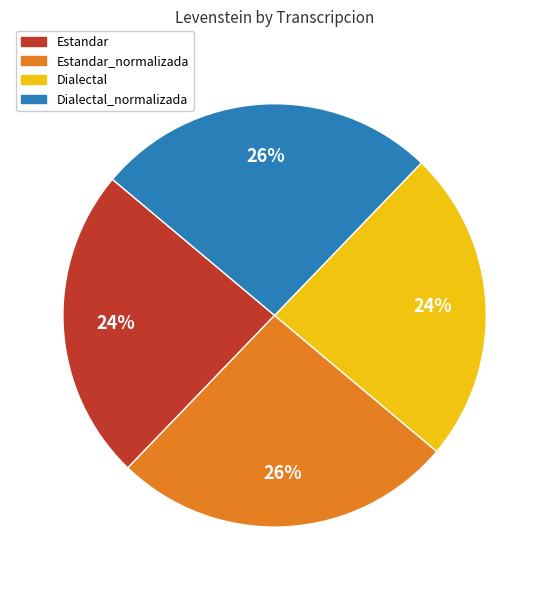

What percentage is the Dialectal slice, to the nearest percent?

24%